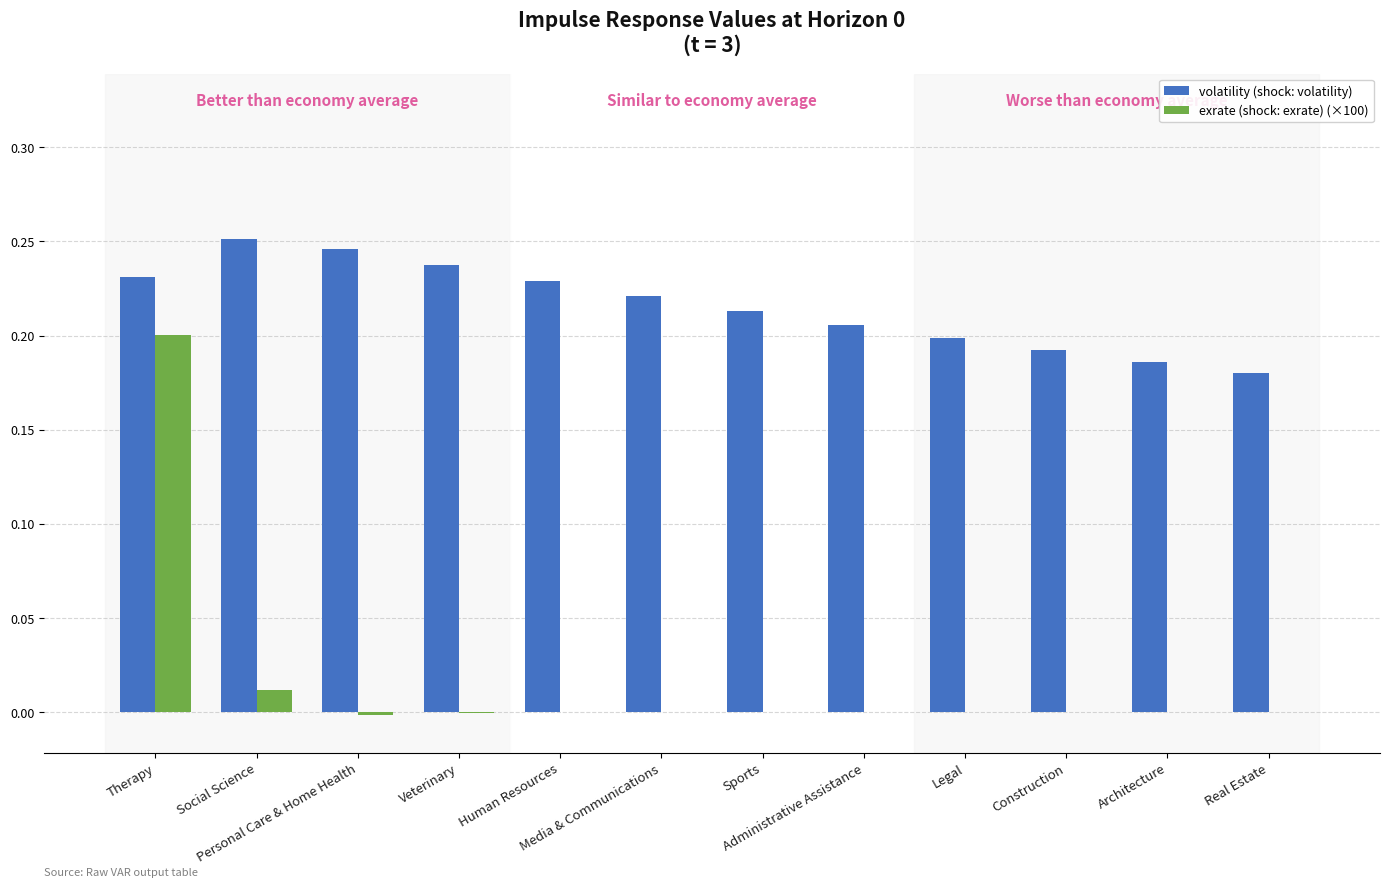

Rank the series by their maximum value, from highest to lowest.

volatility (shock: volatility), exrate (shock: exrate) (×100)